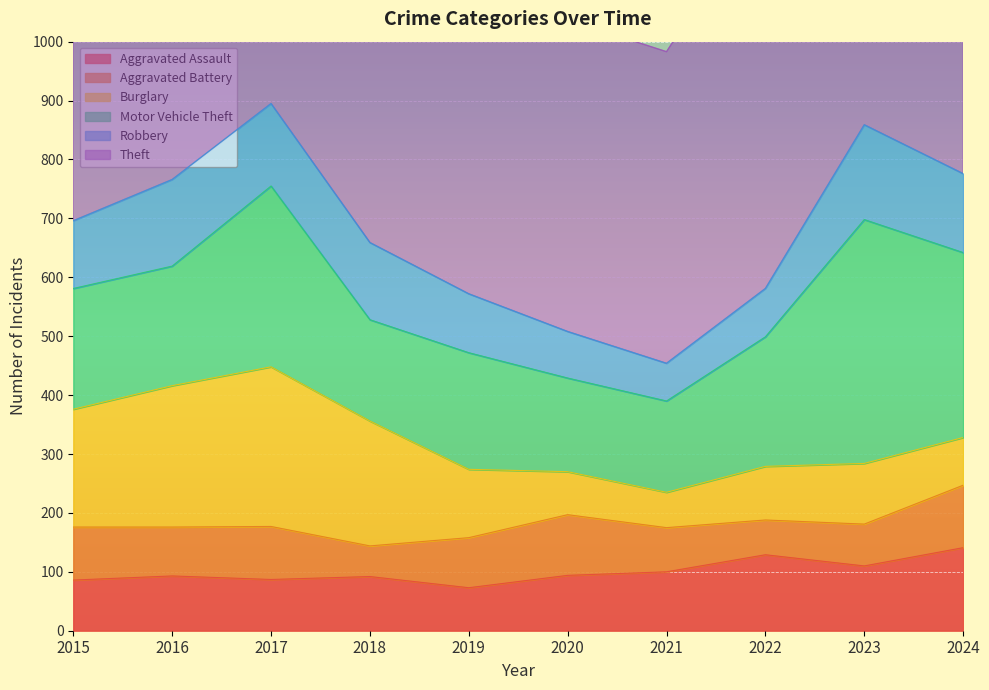

List the labels in order of Theft value, largest first.

2024, 2016, 2023, 2017, 2018, 2019, 2015, 2022, 2020, 2021